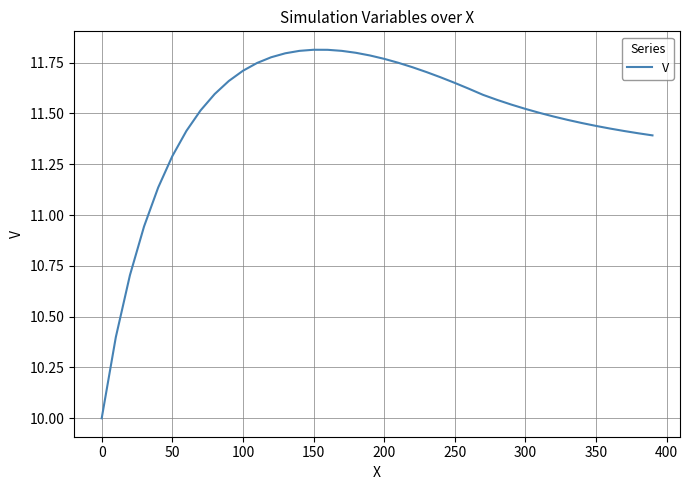

What is the sum of all values?

459.6